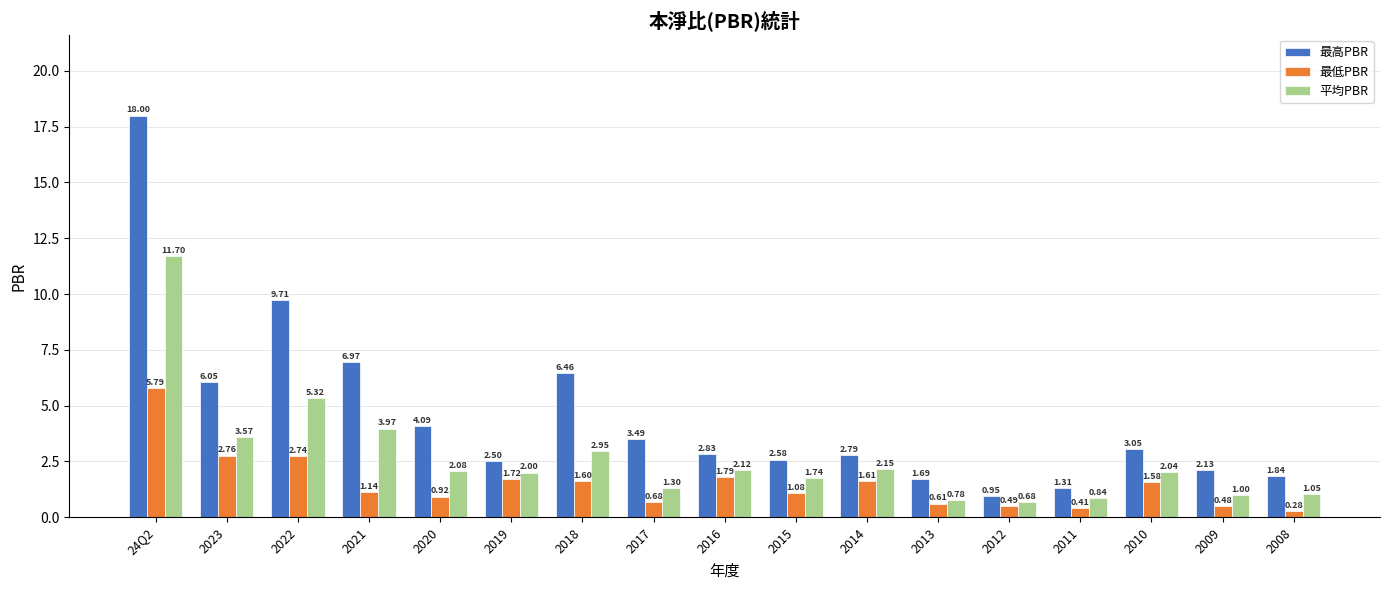

What is the maximum value shown in the chart?

18.0